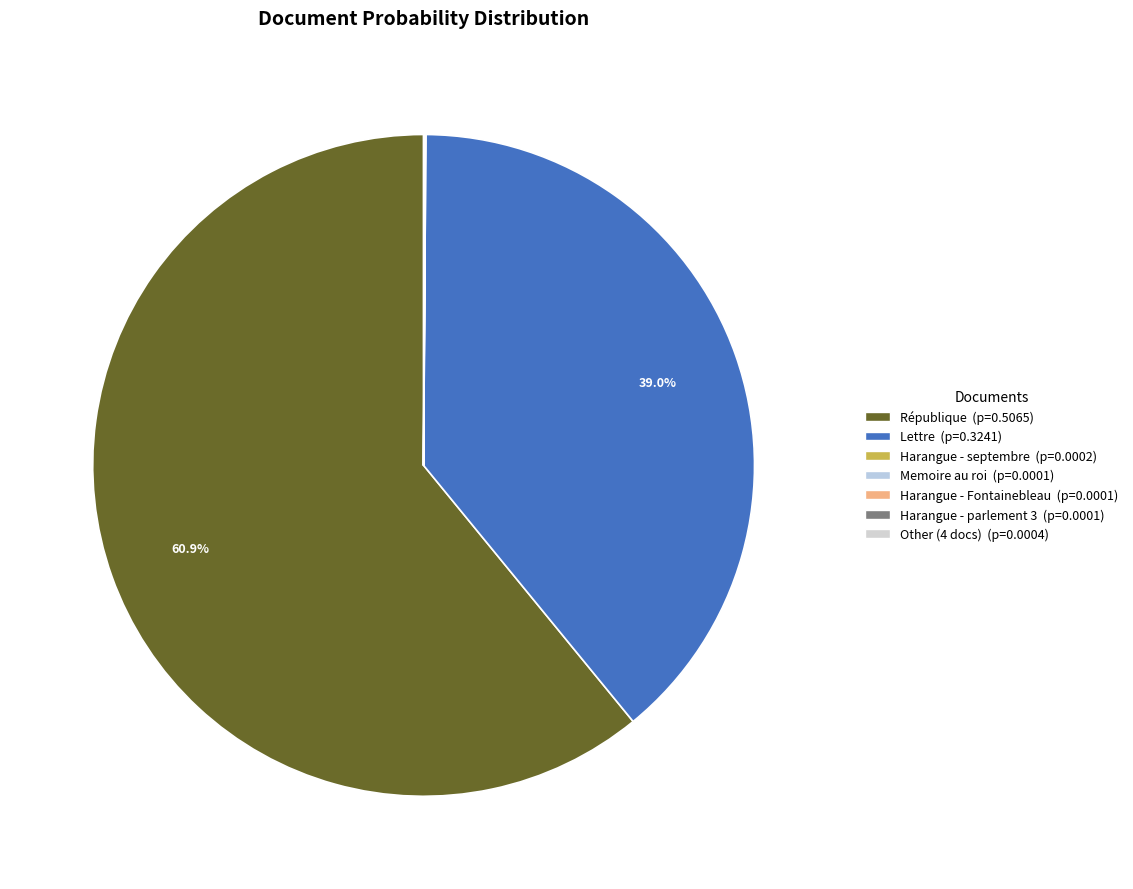

To the nearest percent, what is the difference between the largest and smallest slice percentages?

61%